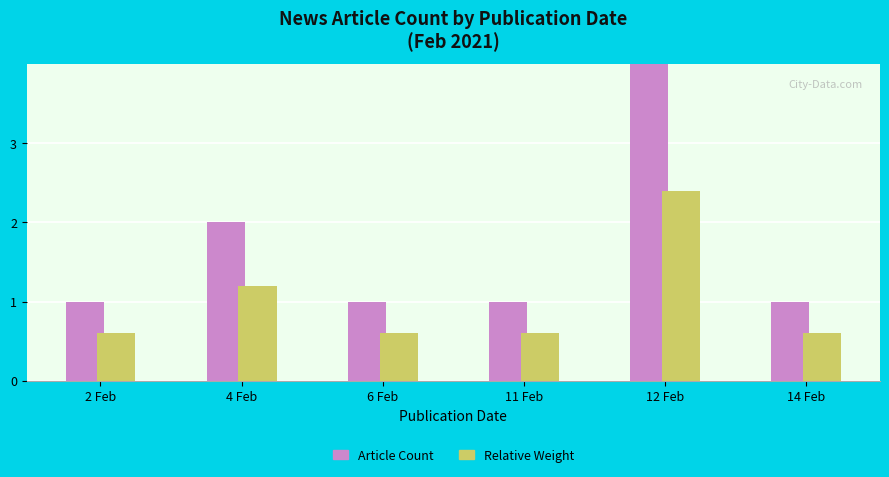

At which label is Relative Weight closest to 1?

4 Feb